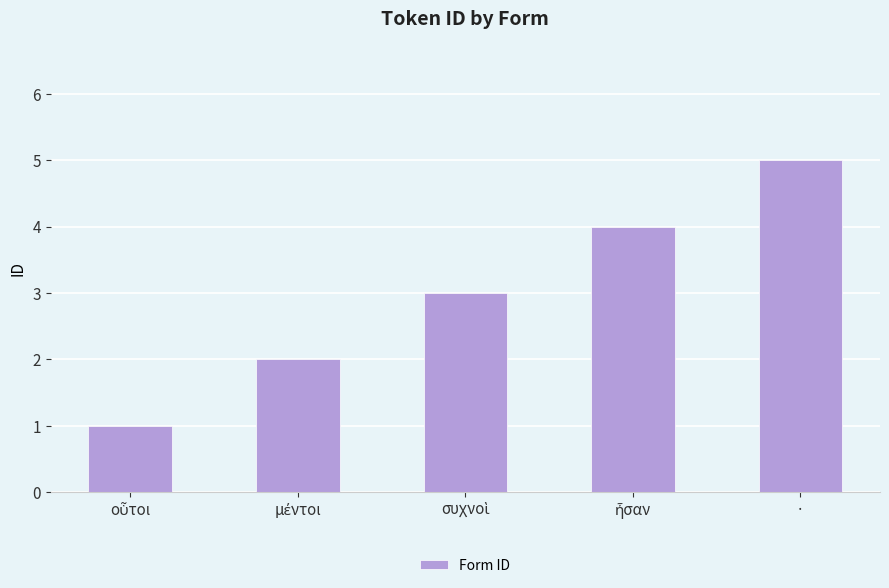

What value does the data have at ·?

5